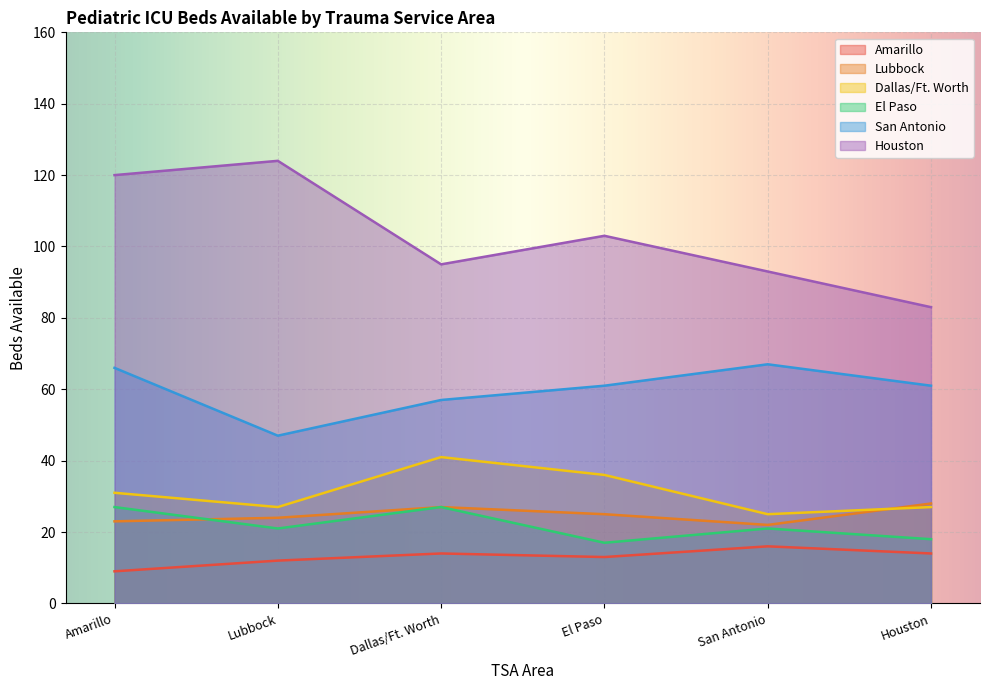

What is the maximum value for El Paso?

27